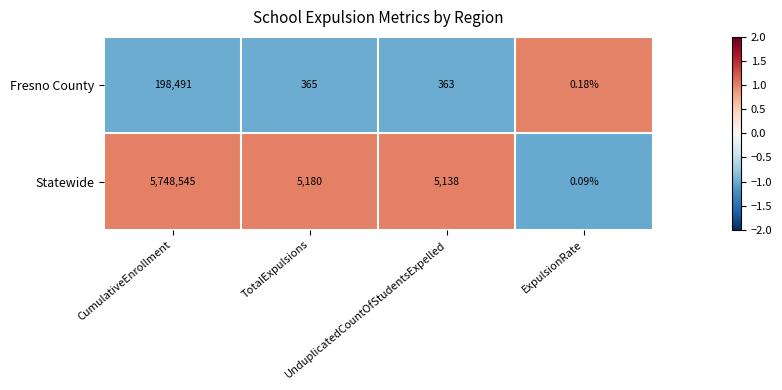

List the series in order of their overall mean, lowest first.

Fresno County, Statewide